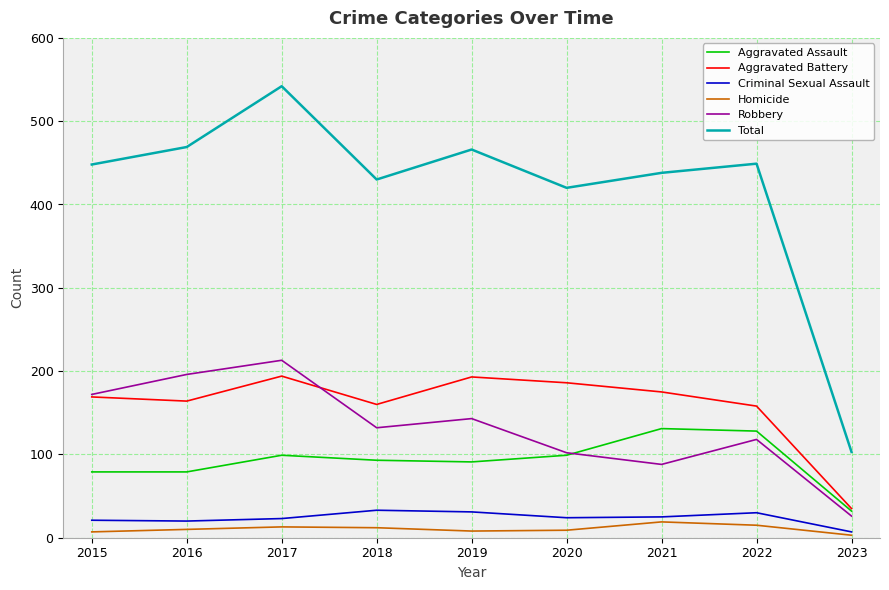

What is the difference between the Robbery values at 2019 and 2015?

29